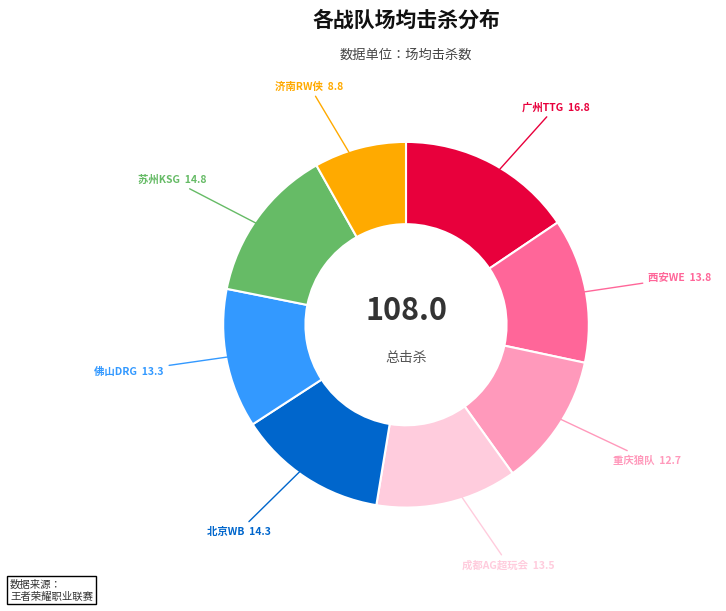

Does any single category account for the majority?

No